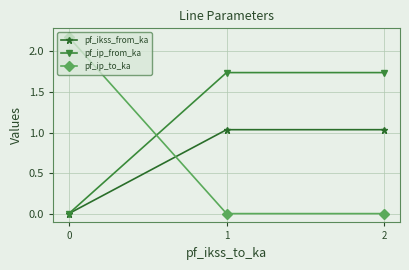

What is the greatest value displayed?

2.2